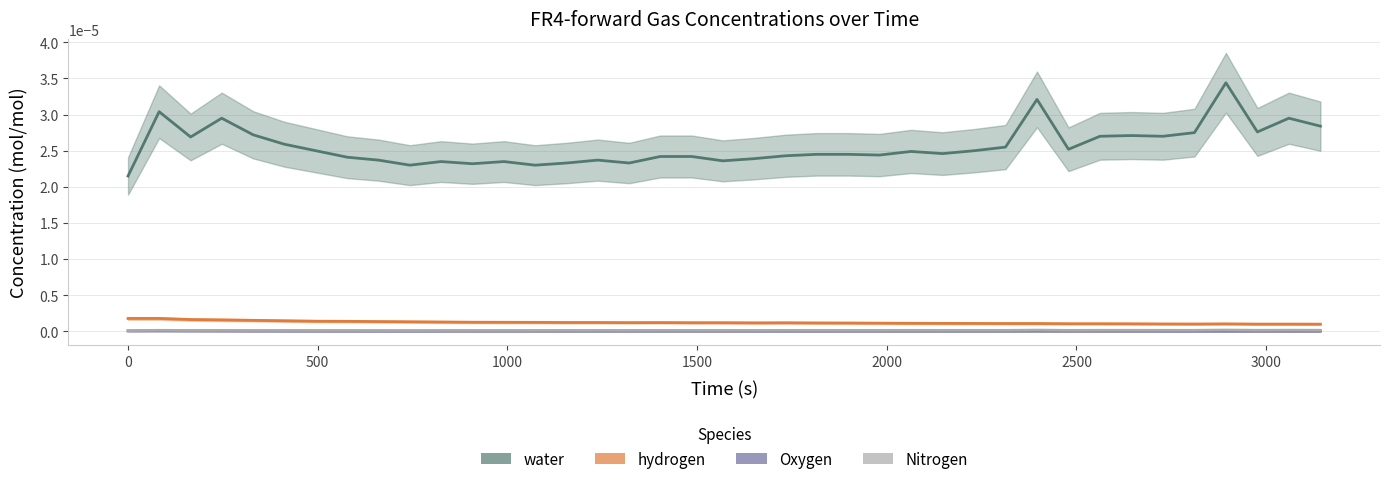

The value of hydrogen at 2000 is 0.0. True or false?

False